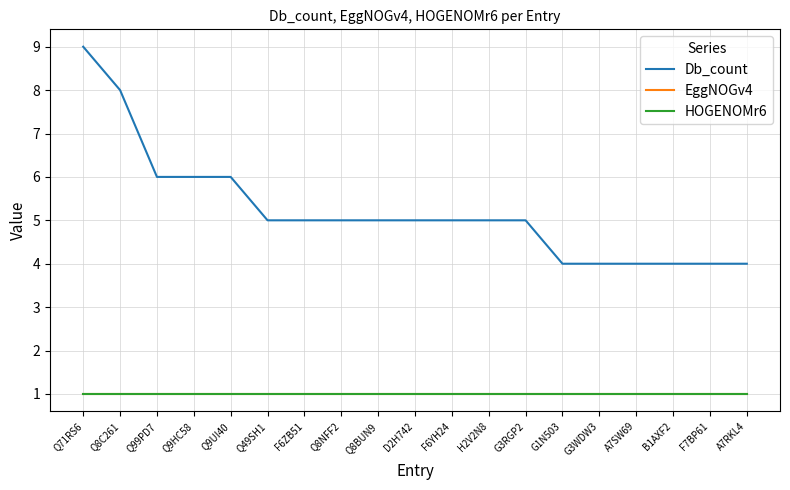

Does the chart display data point markers on the line(s)?

No